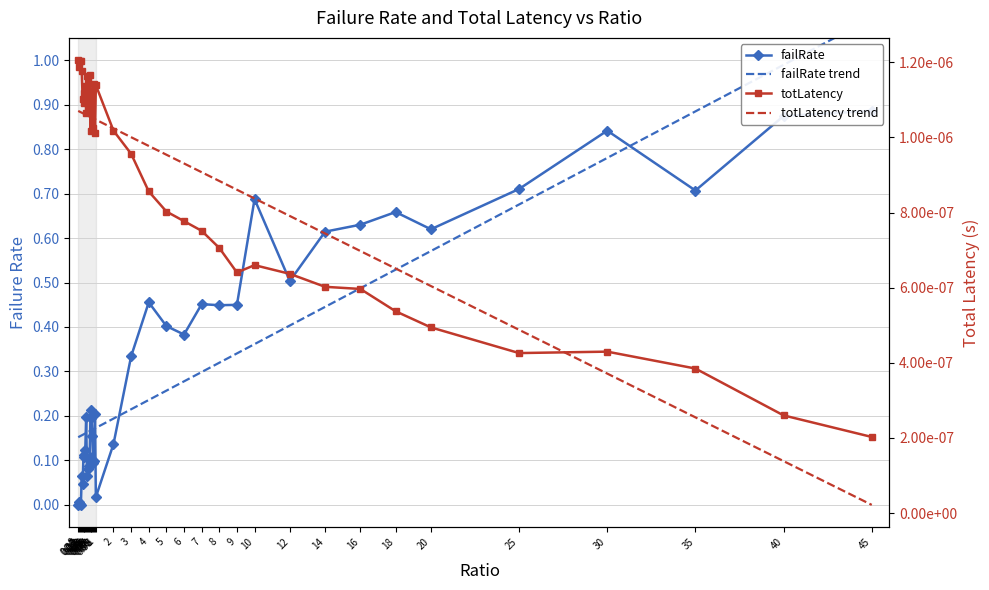

How many times do totLatency and failRate cross each other?

1